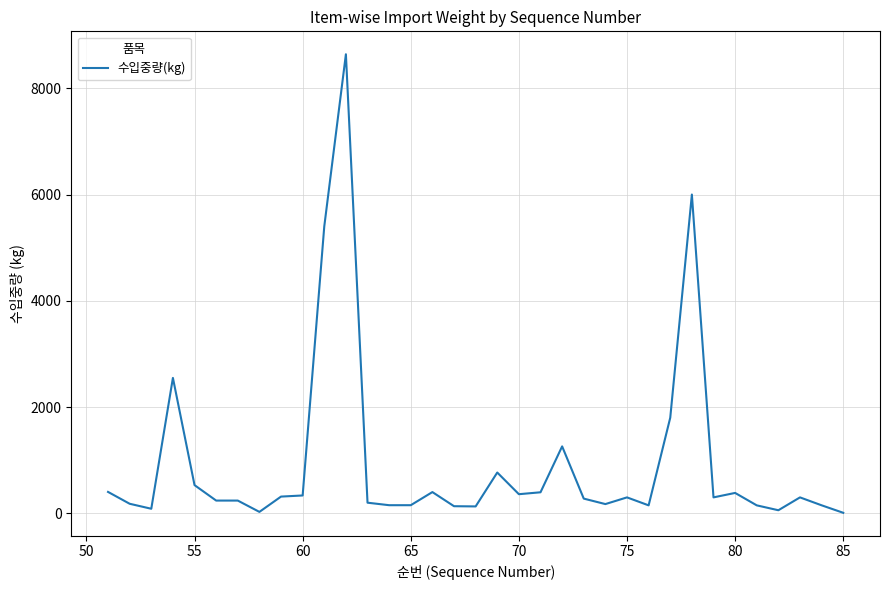

What is the difference between the maximum and minimum values?

8630